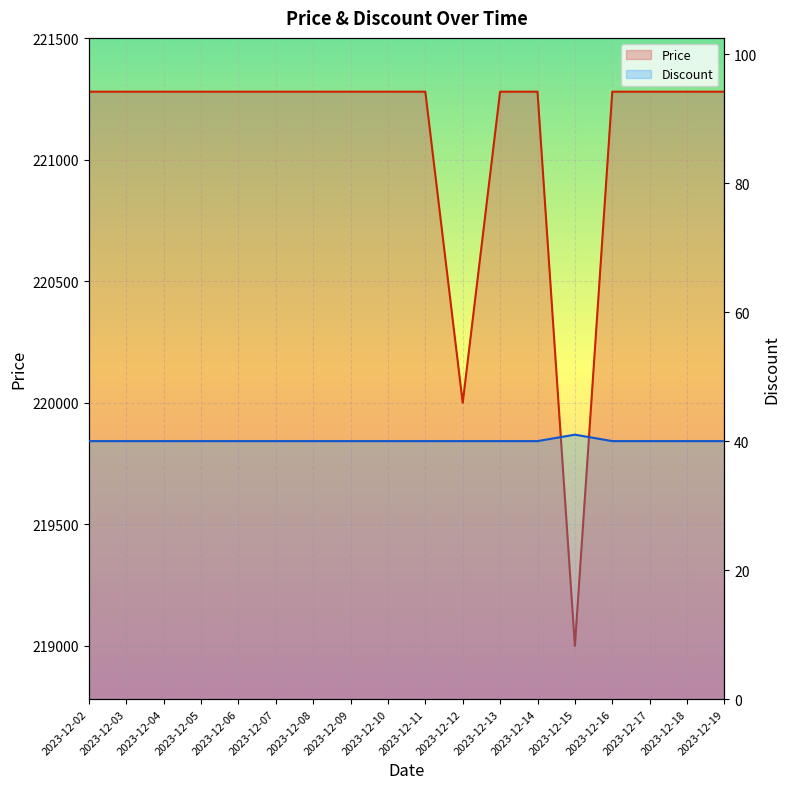

Which has a higher value, 2023-12-06 or 2023-12-05?

2023-12-06